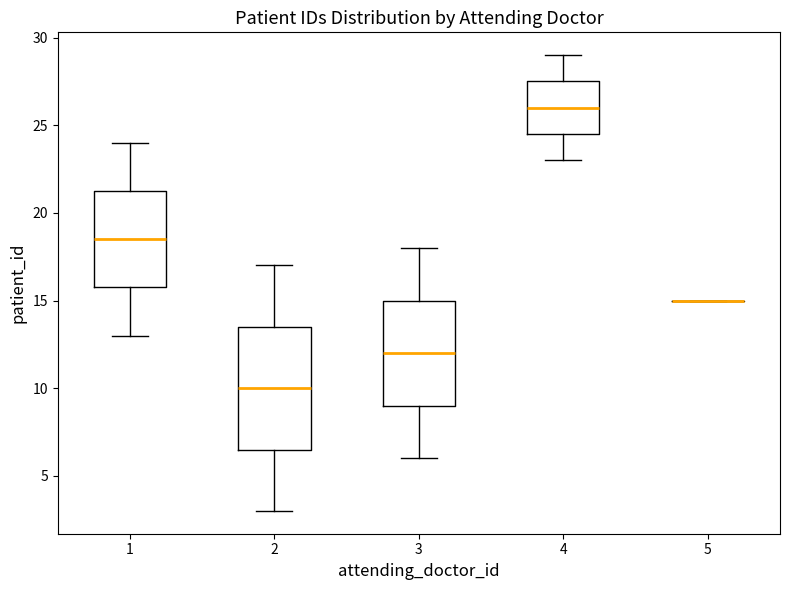

Where does the upper whisker of the box at x = 4 end on the y-axis? The values are not printed on the chart, so give them approximately, as read against the axis.

29.0